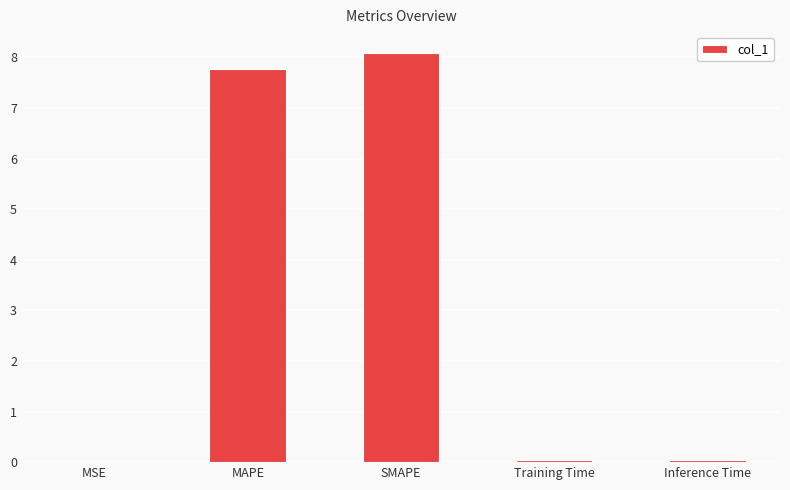

The value at MAPE is 1.9. True or false?

False